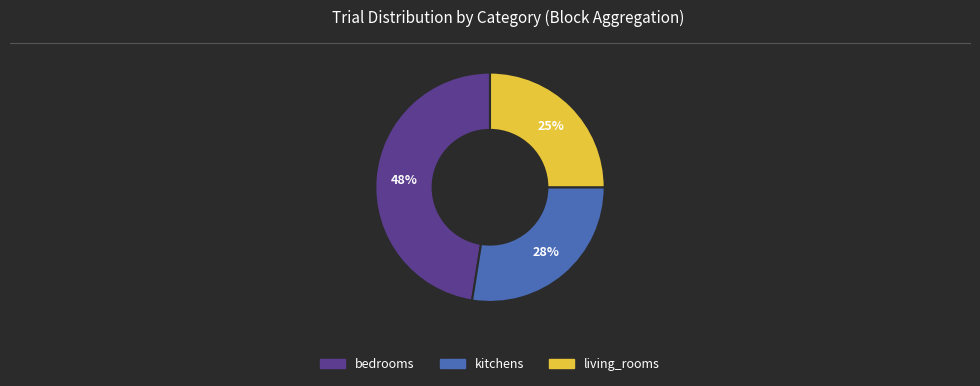

How many slices are in this pie chart?

3